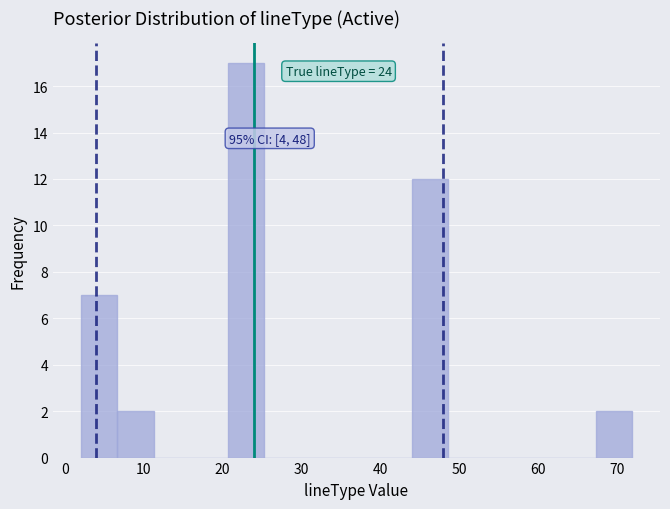

Which range on the x-axis has the tallest bar?

21 to 25